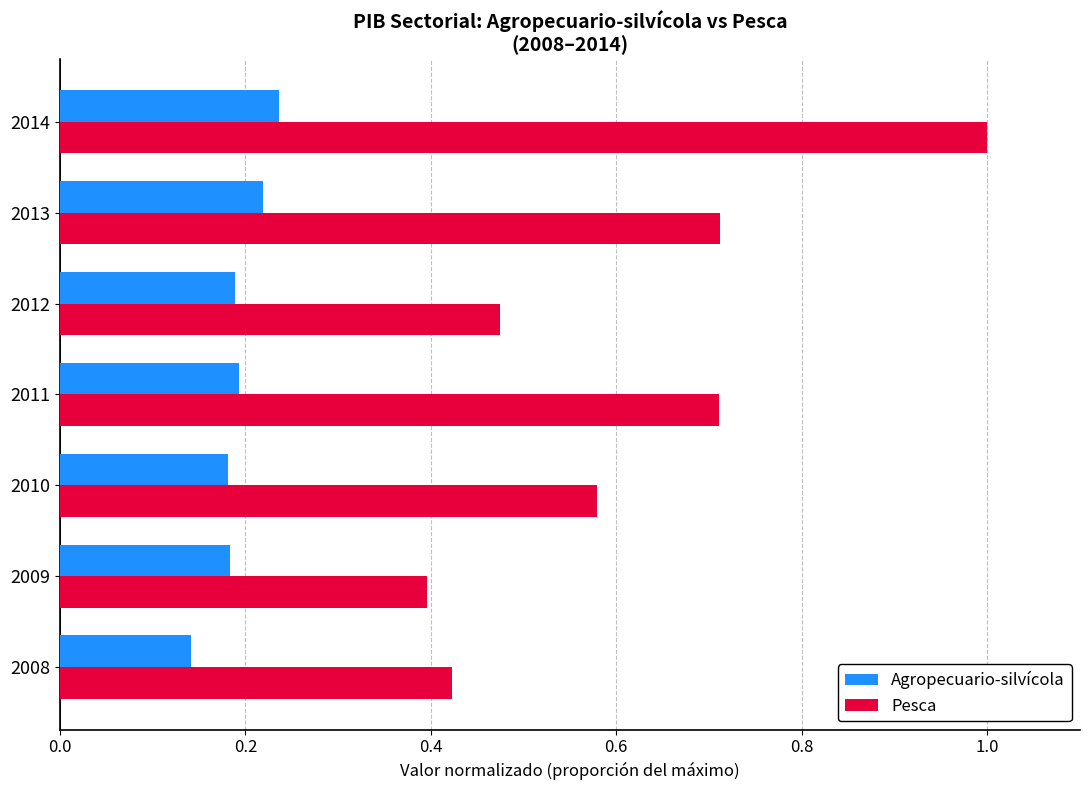

Rank the series at 2009 from lowest to highest value.

Agropecuario-silvícola, Pesca